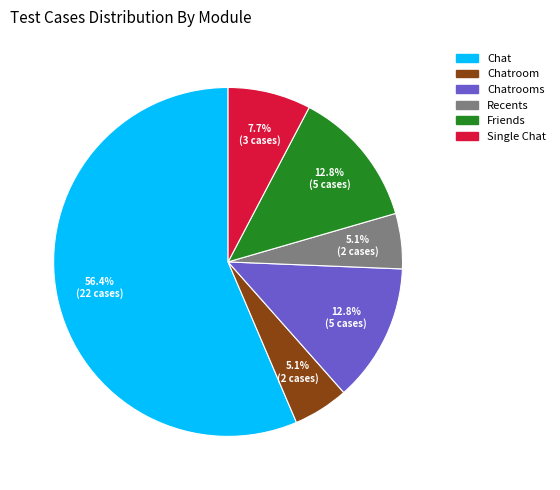

Does any single category account for the majority?

Yes